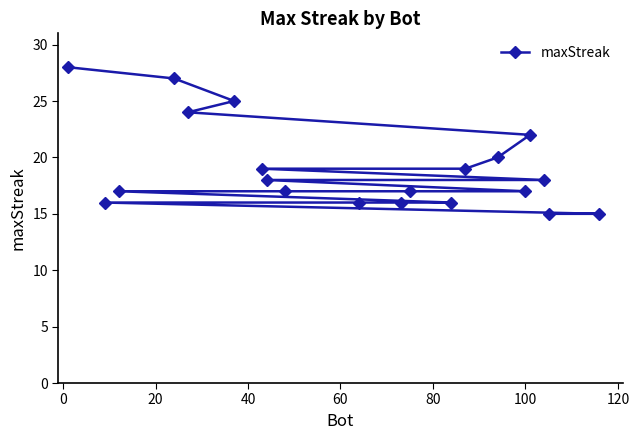

Does the chart have visible grid lines?

No